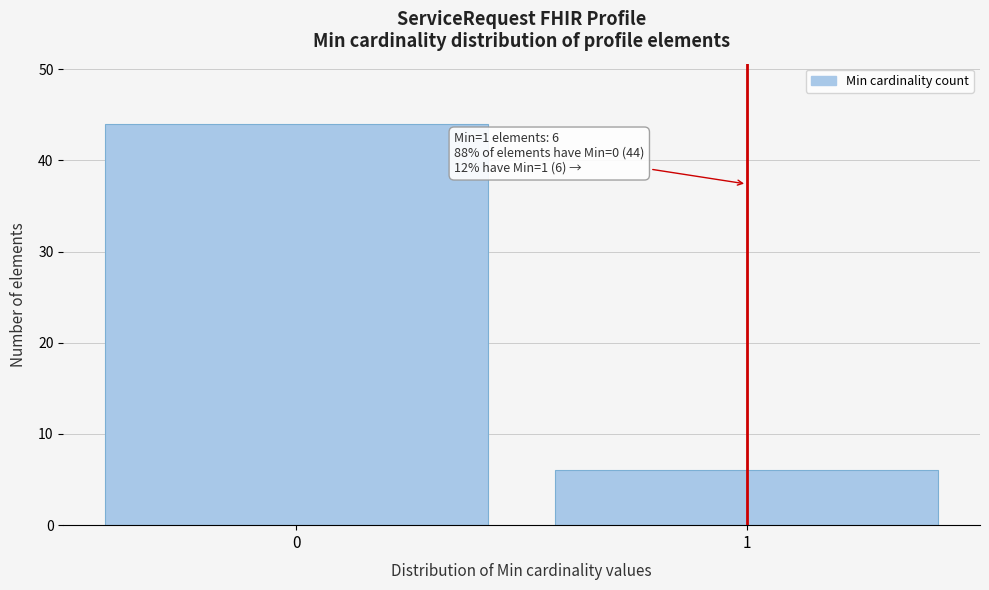

Reading left to right, extract all data points from this chart.

0=44	1=6